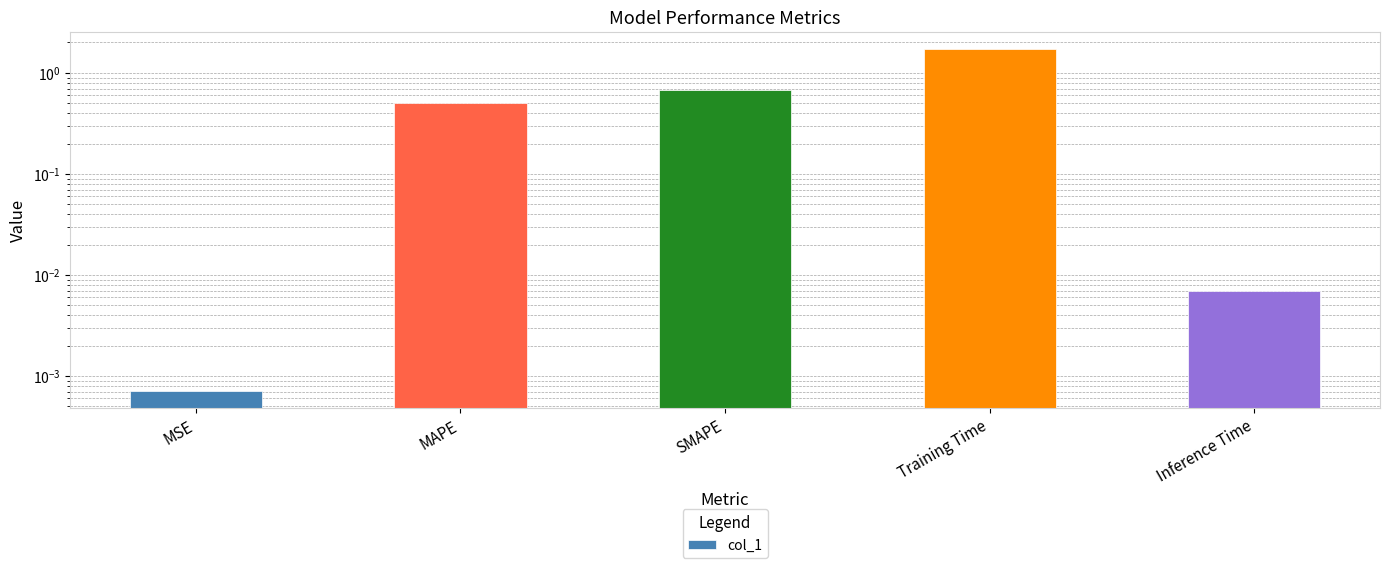

Between MSE and MAPE, which is larger?

MAPE